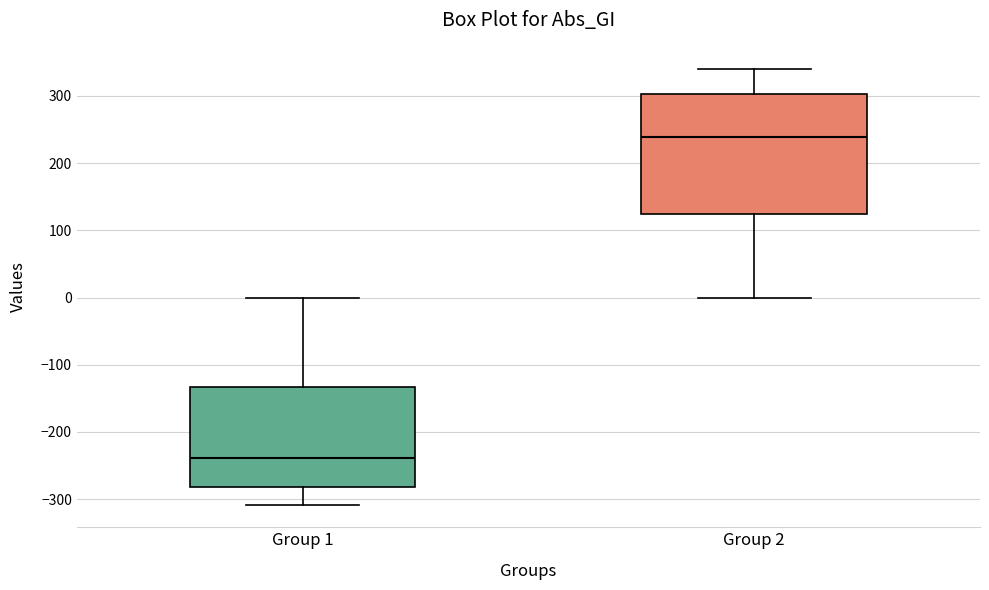

Comparing the boxes themselves (not the whiskers), which one is the tallest?

Group 2